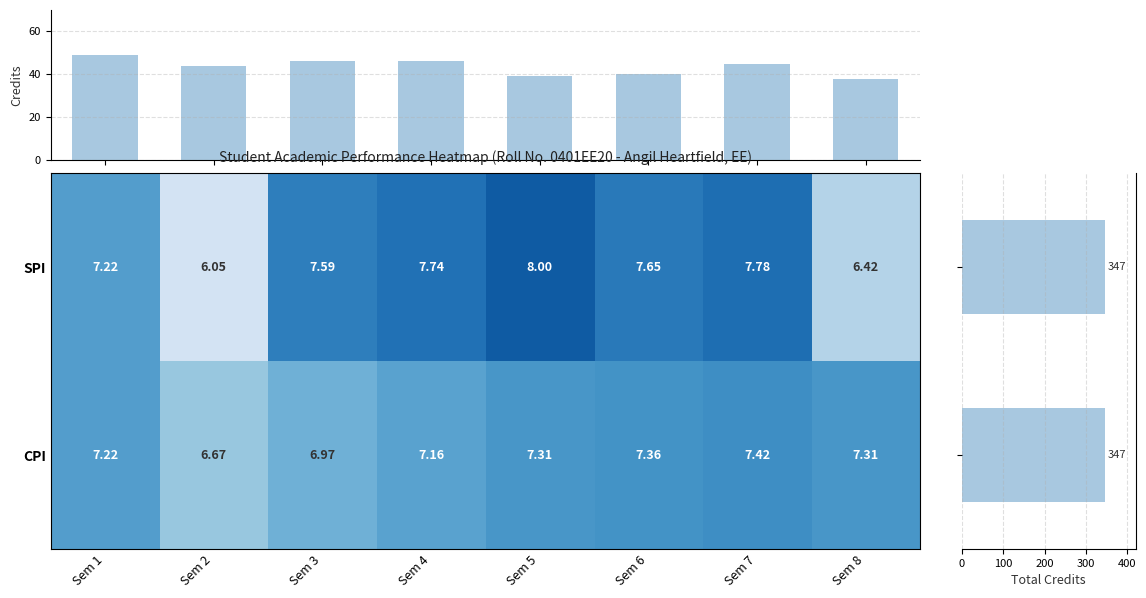

Is the value of CPI at Sem 6 greater than the value of SPI at Sem 4?

No